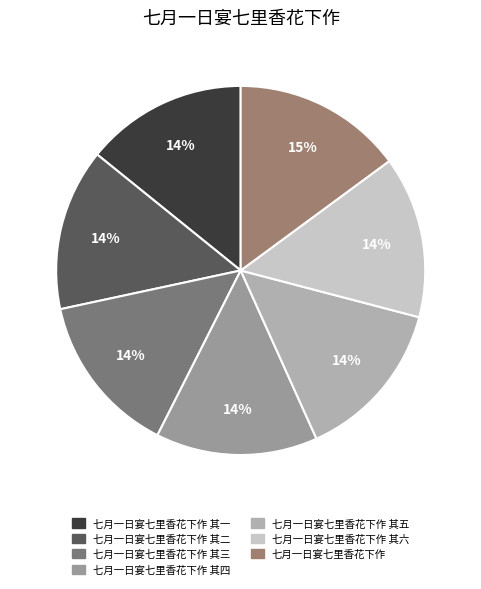

What percentage is the 七月一日宴七里香花下作 其三 slice, to the nearest percent?

14%